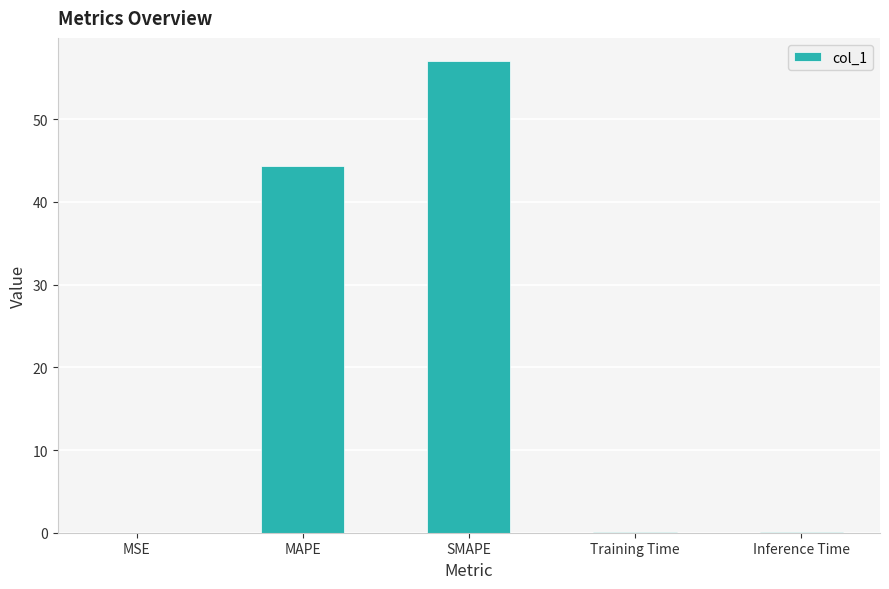

How many series are shown in this chart?

1